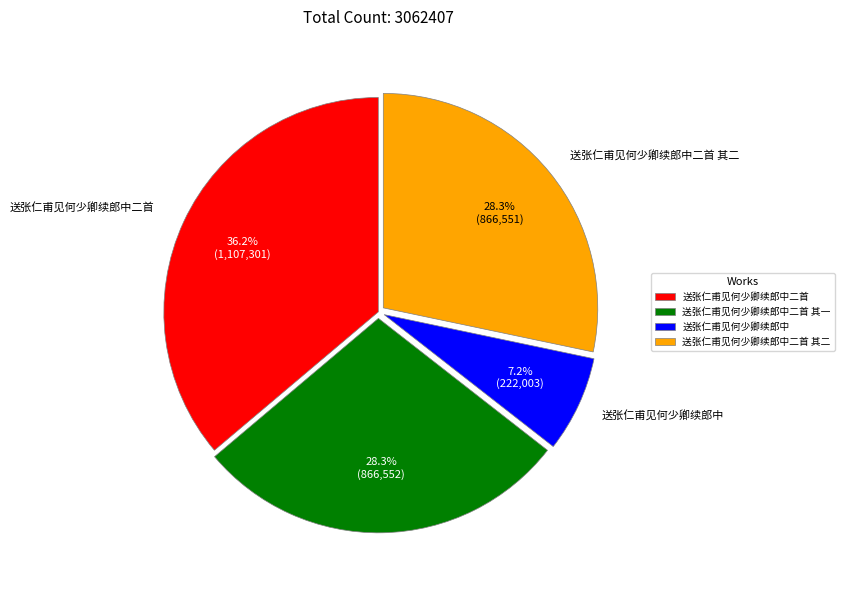

True or false: 送张仁甫见何少卿续郎中二首 accounts for 44% of the total.

False